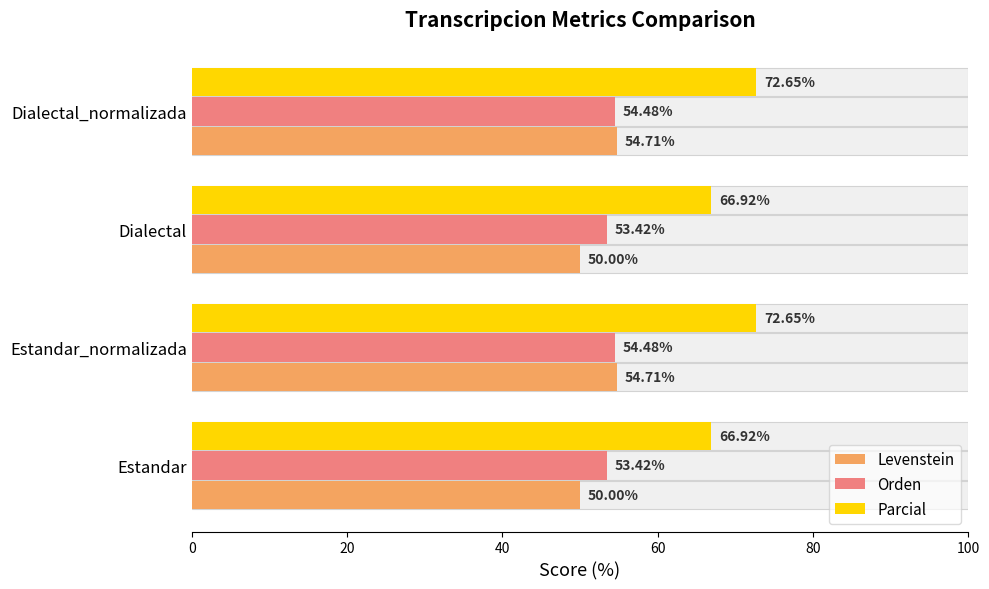

Is the value of Orden at Dialectal_normalizada greater than the value of Levenstein at Estandar?

Yes